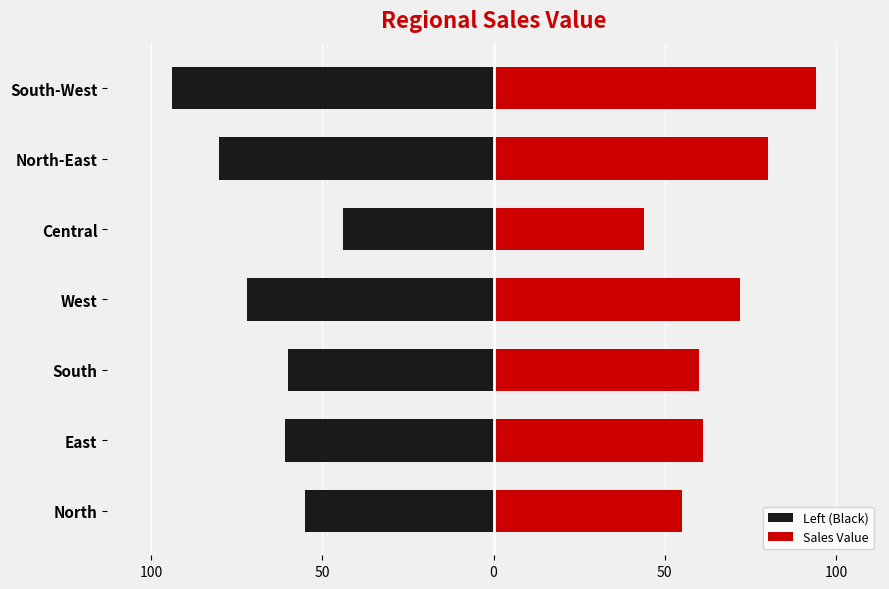

The Left (Black) series shows -14 at Central. True or false?

False